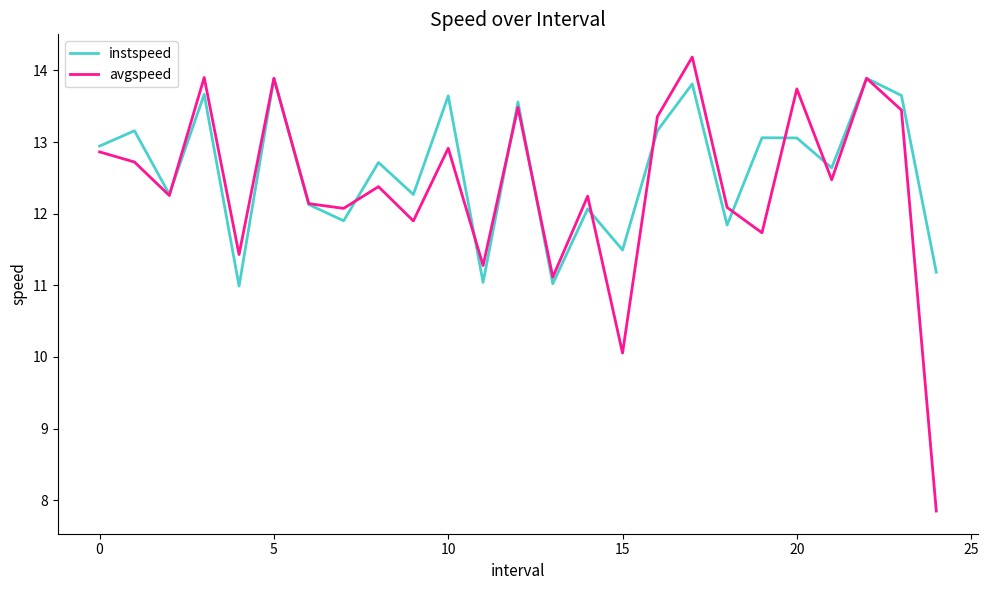

What is the greatest value displayed?

14.2